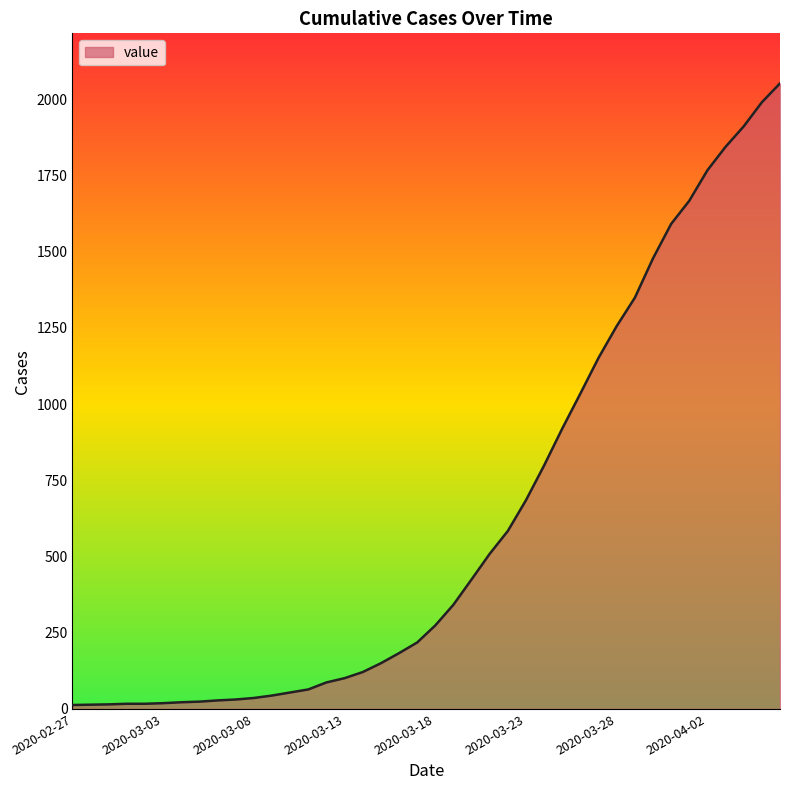

What is the maximum value shown in the chart?

2052